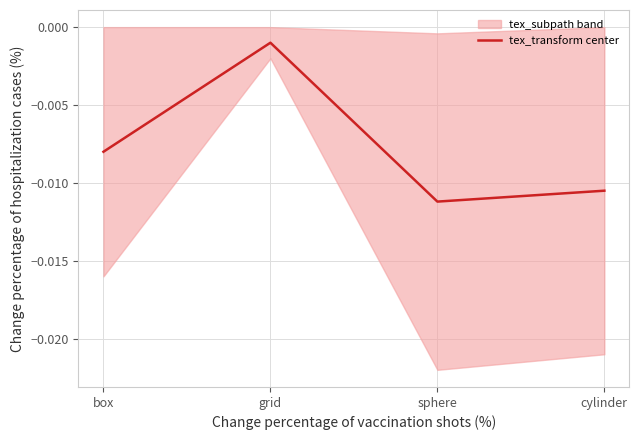

List the labels in order of value, smallest first.

sphere, cylinder, box, grid